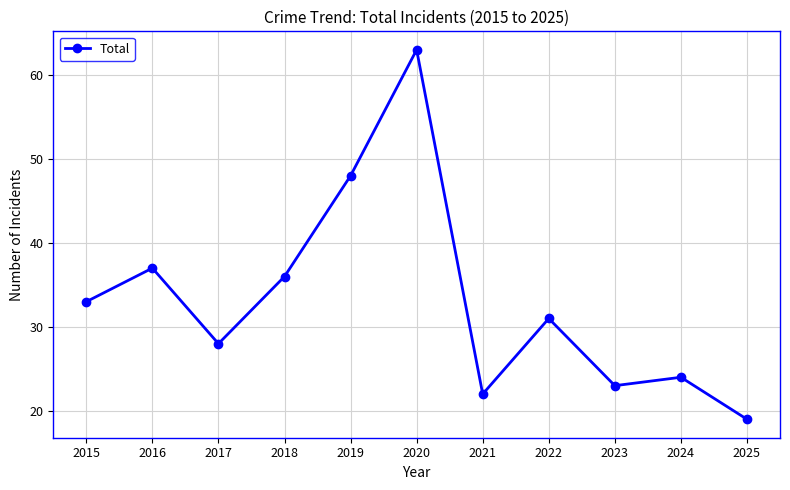

Is it true that the value at 2025 is 29?

False